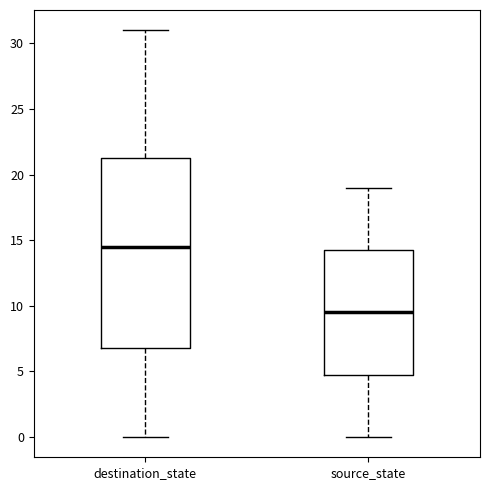

Reading left to right, transcribe this box plot: for each box, give where its median line is, the range the box spans, and where its two whiskers end, as read against the y-axis. The values are not printed on the chart, so give them approximately, as read against the axis.

destination_state: median 14.5, box 7.0 to 21.5, whiskers 0.0 to 31.0
source_state: median 9.5, box 5.0 to 14.5, whiskers 0.0 to 19.0